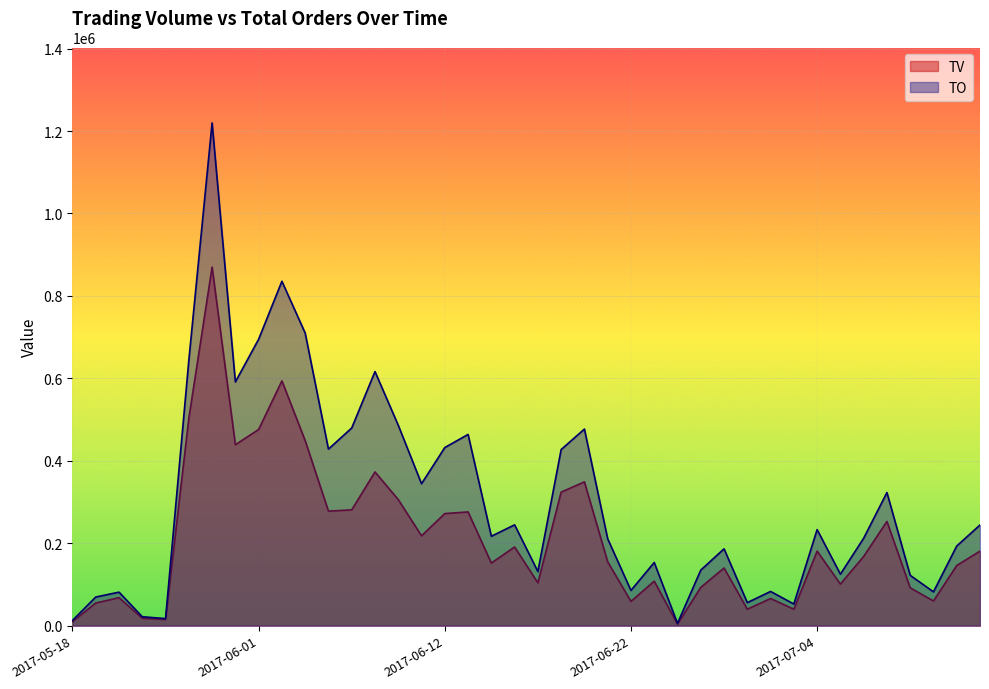

What is the sum of the TO values at 2017-06-08 and 2017-06-12?

918500